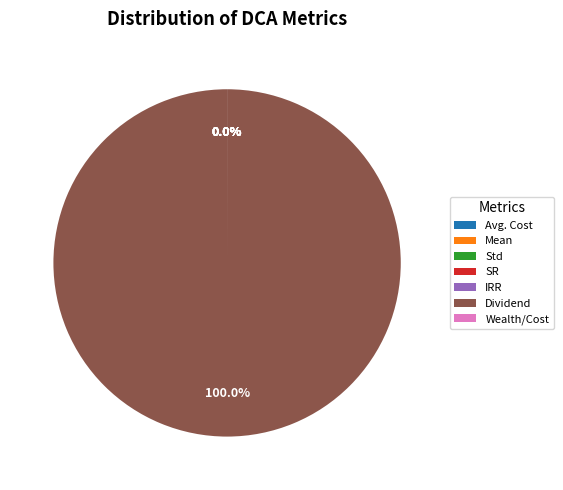

What is the change in value from Mean to Dividend?

+188292.1